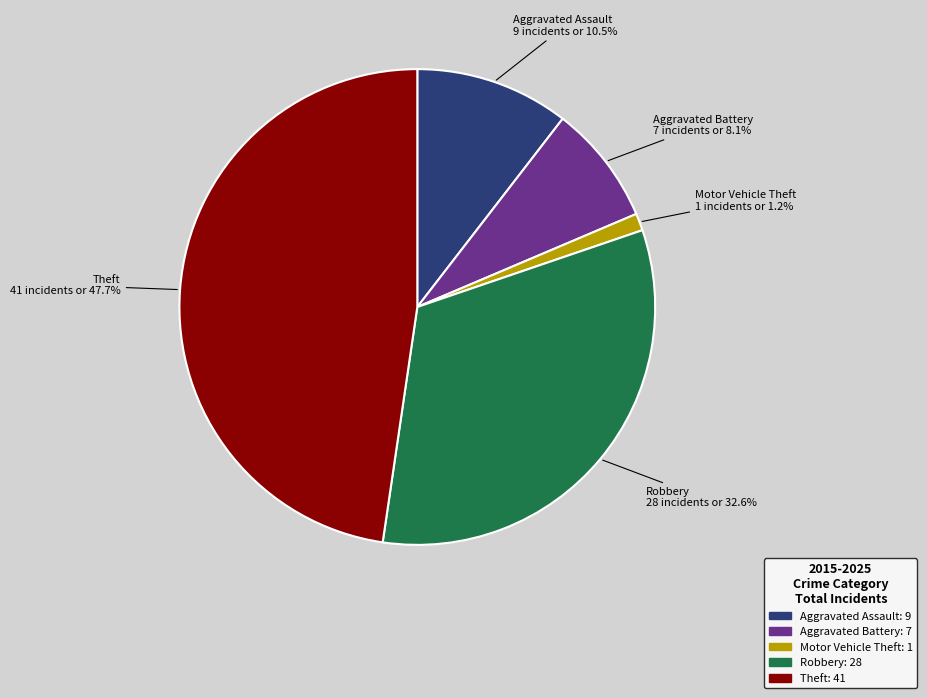

Approximately how many times larger is the value at Aggravated Battery compared to Aggravated Assault?

0.8